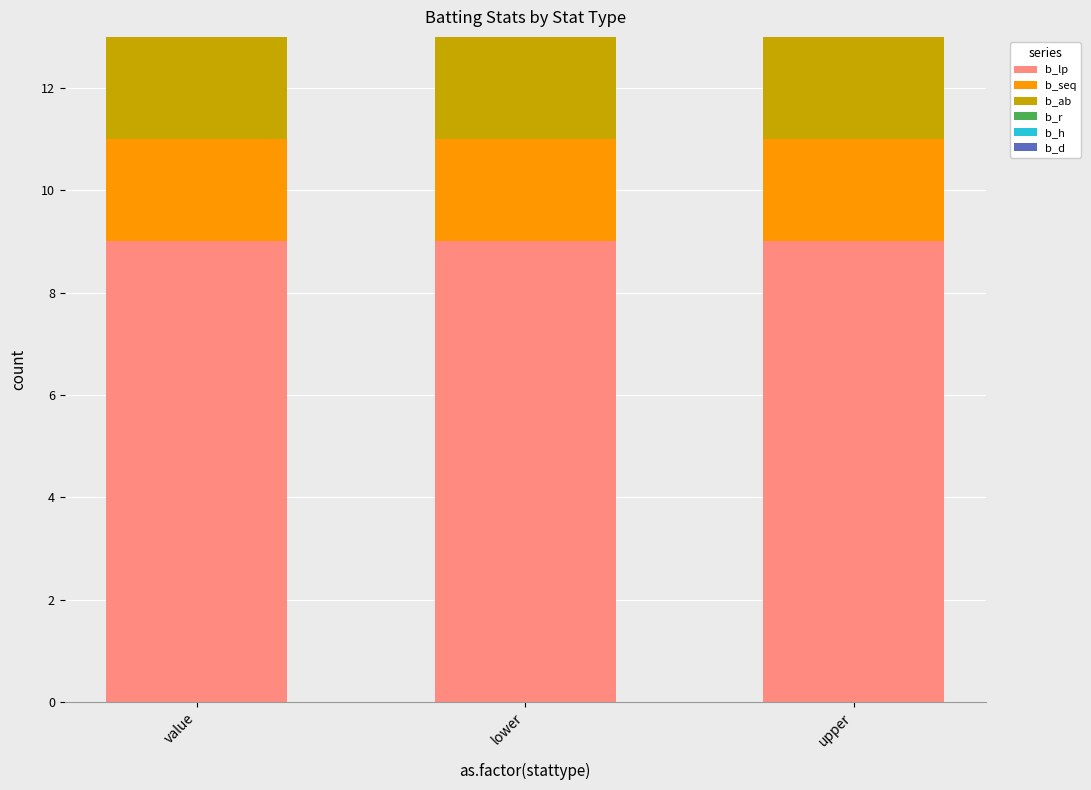

The value of b_lp at value is 4. True or false?

False